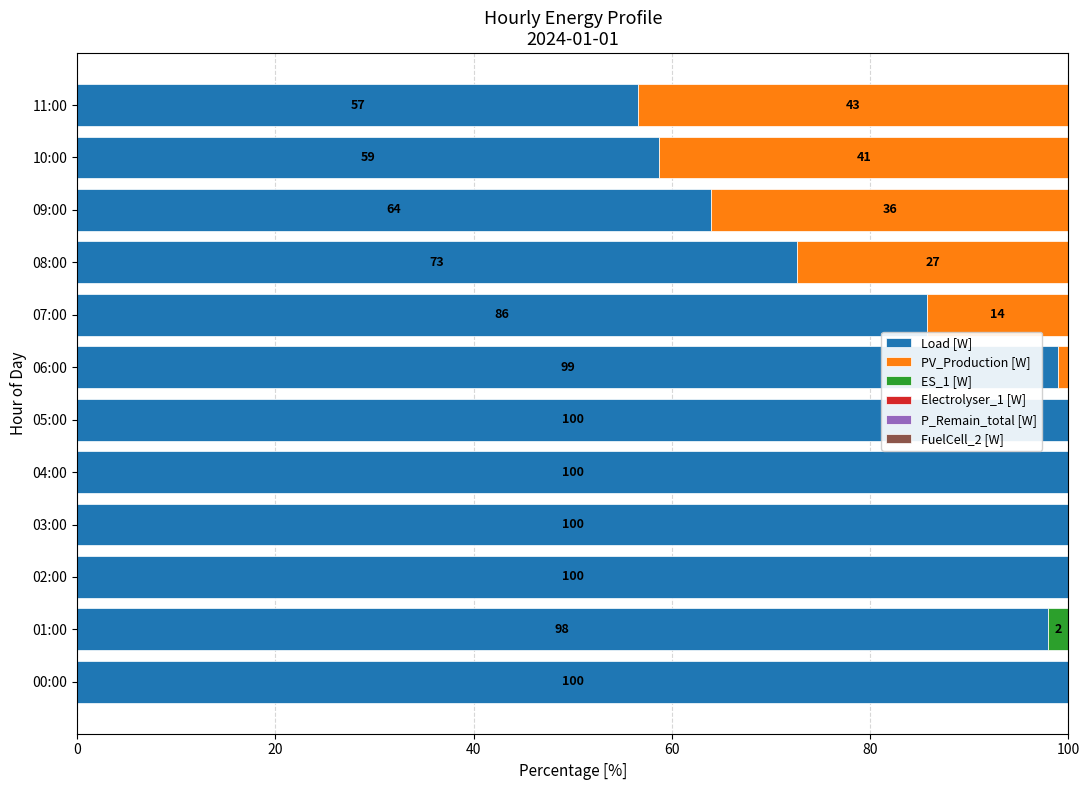

What value does the Load [W] series have at 09:00?

63.9